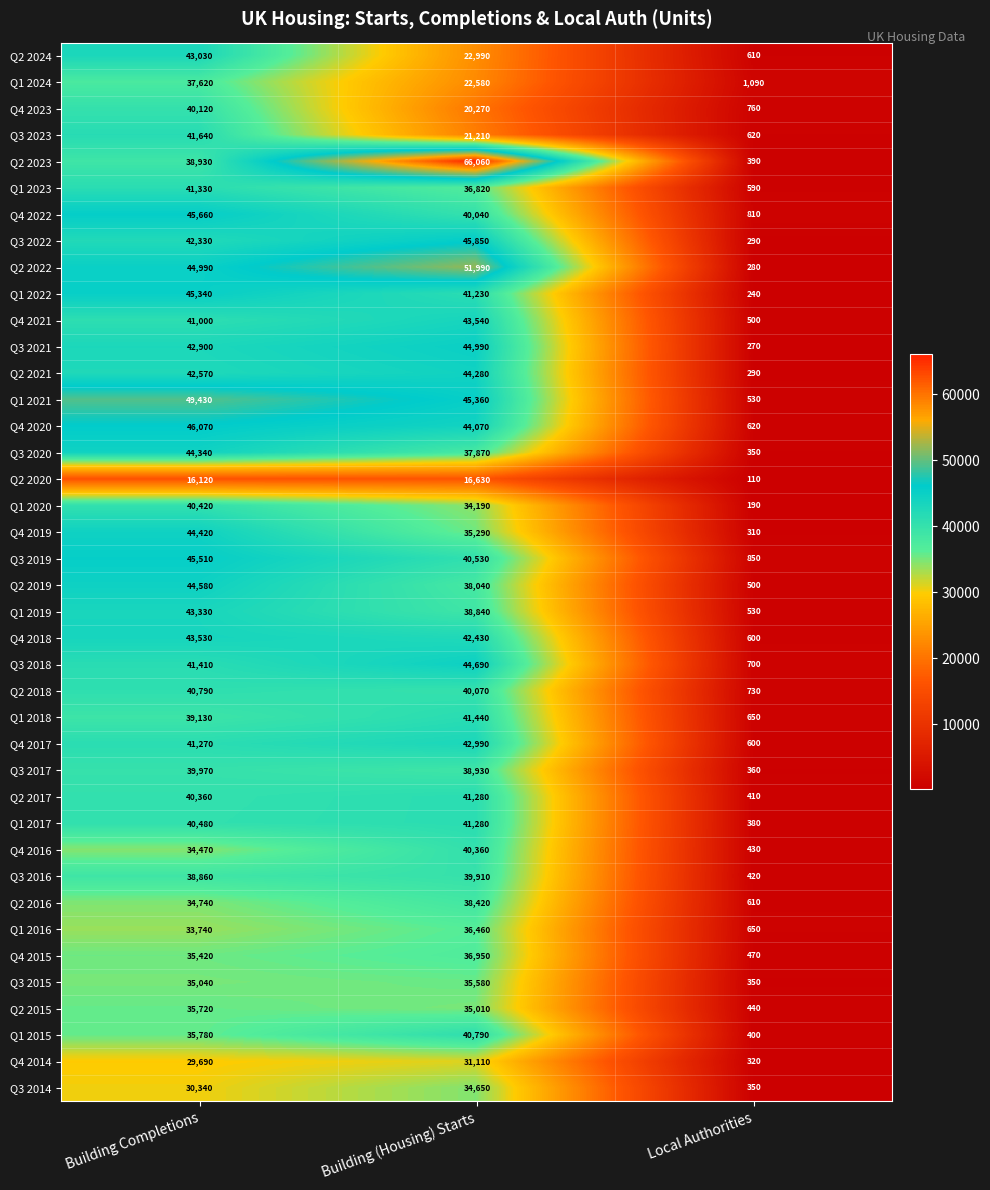

List the labels in order of Q4 2017 value, smallest first.

Local Authorities, Building Completions, Building (Housing) Starts